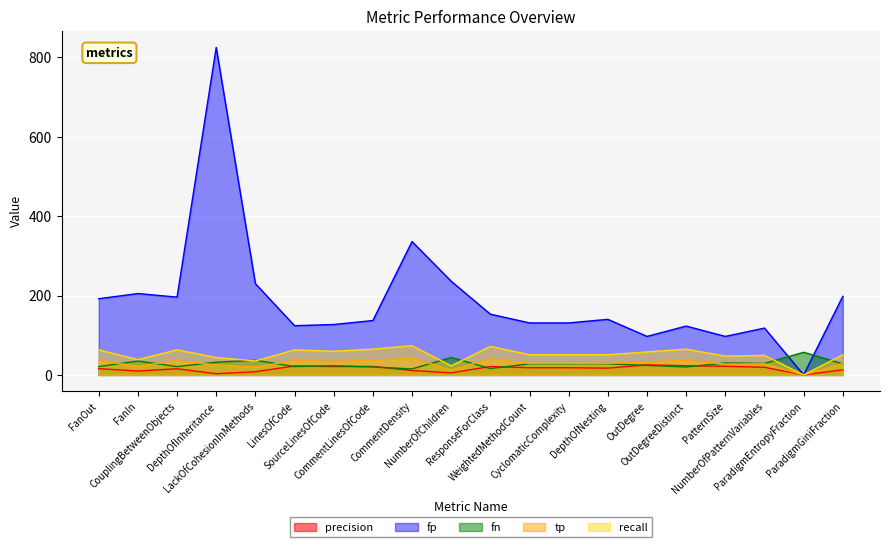

Reading right to left, what are all the values shown in this chart?

precision: 12.8	0.0	19.2	21.8	23.1	25.4	17.2	18.1	18.1	21.1	5.2	11.1	21.3	21.1	22.5	8.0	2.9	15.5	9.7	15.8
fp: 198.0	0.0	118.0	97.0	123.0	97.0	140.0	131.0	131.0	153.0	236.0	336.0	137.0	127.0	124.0	230.0	825.0	196.0	205.0	192.0
fn: 28.0	57.0	29.0	30.0	20.0	24.0	28.0	28.0	28.0	16.0	44.0	15.0	20.0	23.0	21.0	37.0	32.0	21.0	35.0	21.0
tp: 29.0	0.0	28.0	27.0	37.0	33.0	29.0	29.0	29.0	41.0	13.0	42.0	37.0	34.0	36.0	20.0	25.0	36.0	22.0	36.0
recall: 50.9	0.0	49.1	47.4	64.9	57.9	50.9	50.9	50.9	71.9	22.8	73.7	64.9	59.6	63.2	35.1	43.9	63.2	38.6	63.2